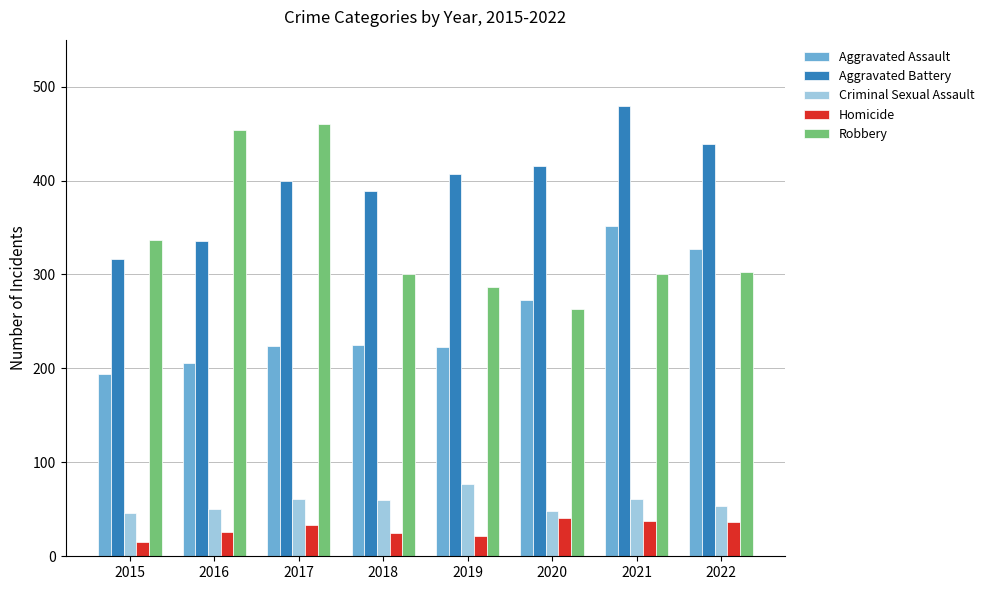

Rank the series at 2015 from lowest to highest value.

Homicide, Criminal Sexual Assault, Aggravated Assault, Aggravated Battery, Robbery